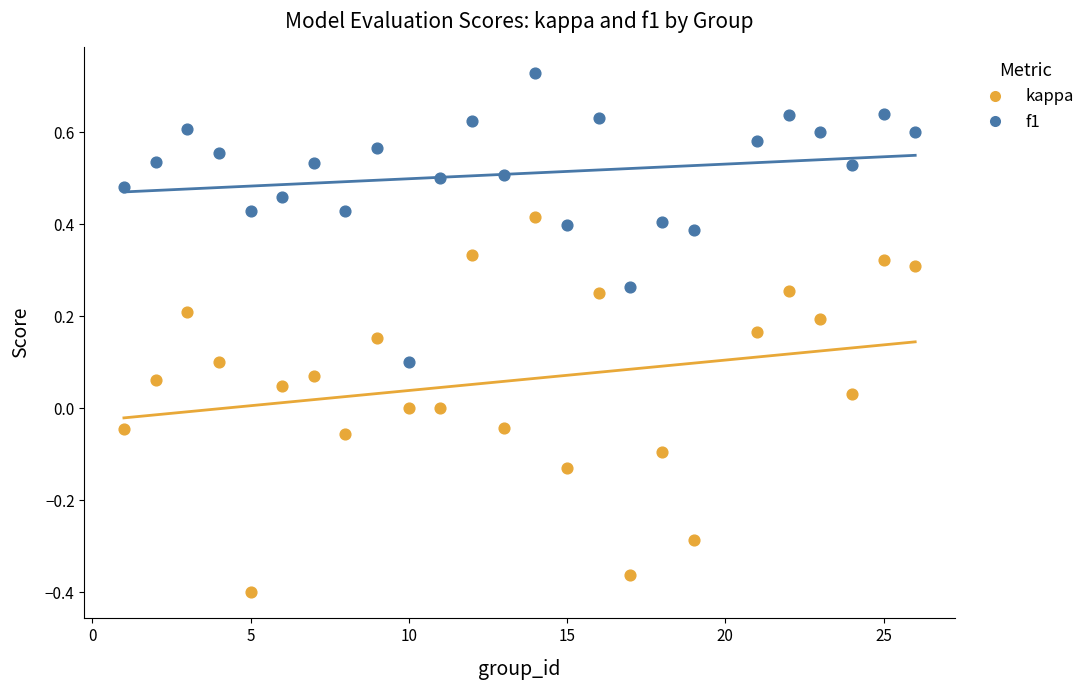

What are all the series names shown in the legend?

kappa, f1